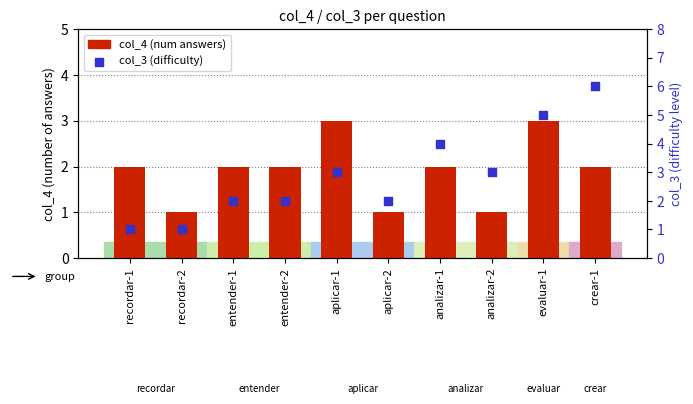

At how many categories does at least one series exceed 5?

1